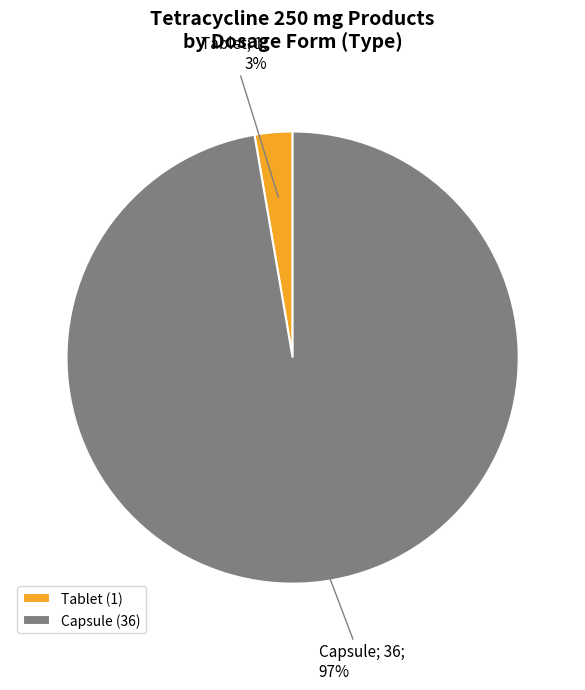

Which has a higher value, Capsule or Tablet?

Capsule